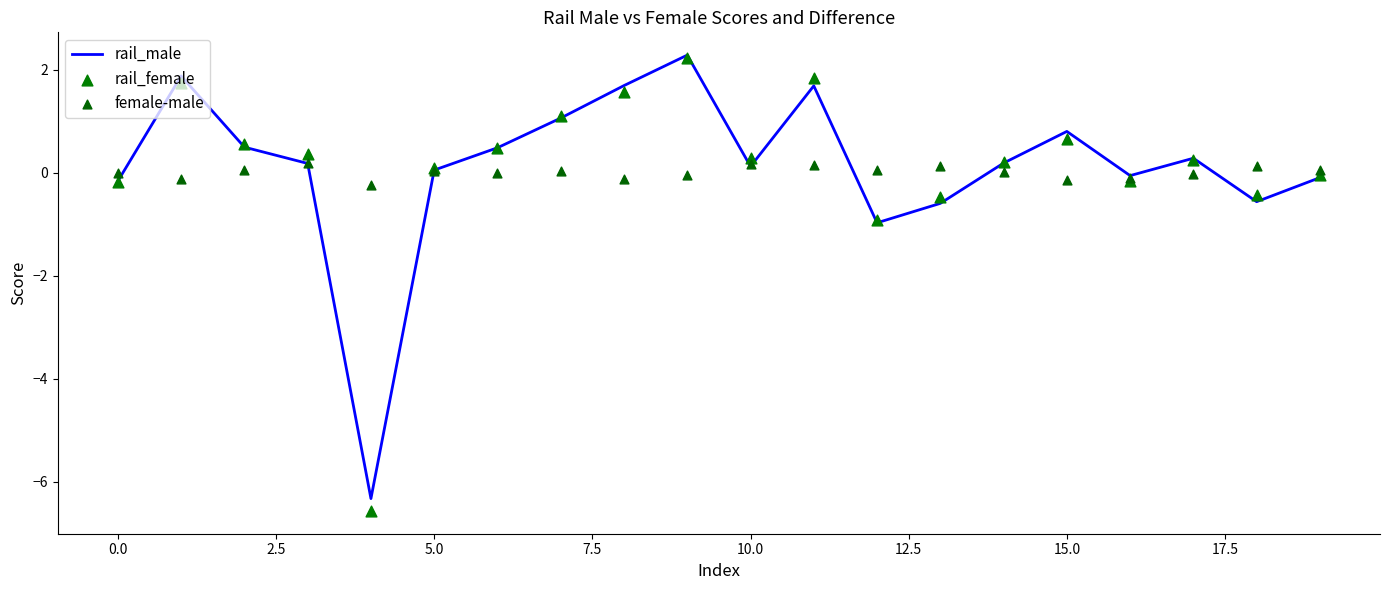

Which series has the largest total across all categories?

rail_female